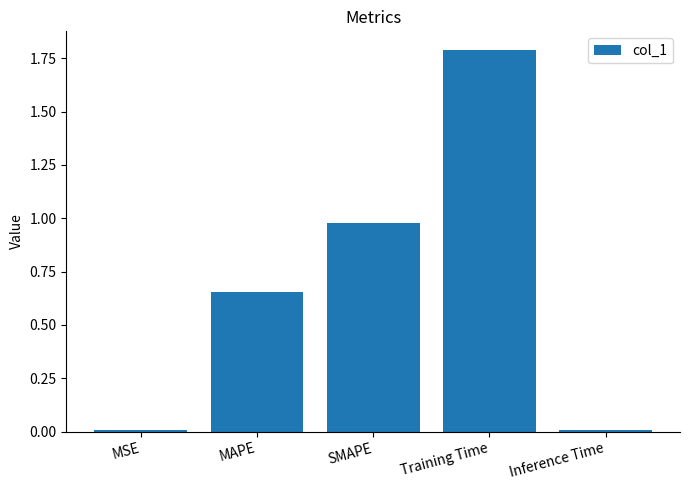

Which label corresponds to the largest value in the chart?

Training Time